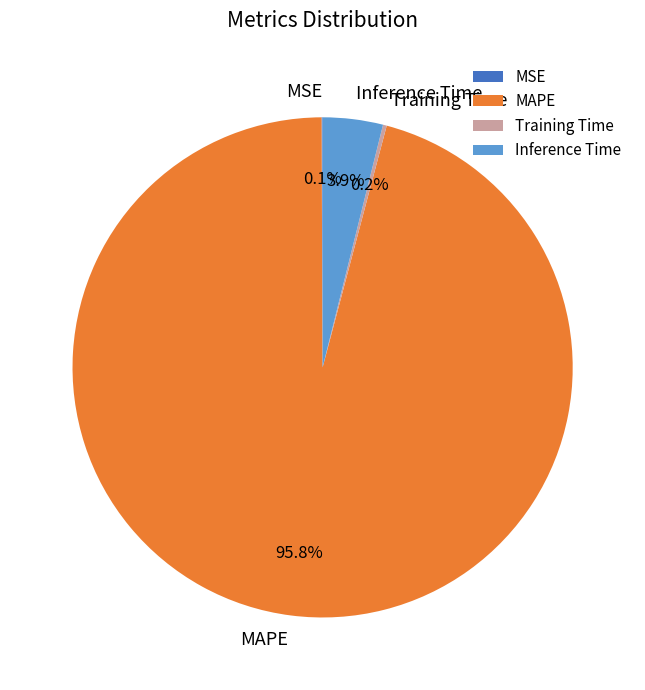

Do MAPE and Inference Time together represent more than half of the pie?

Yes